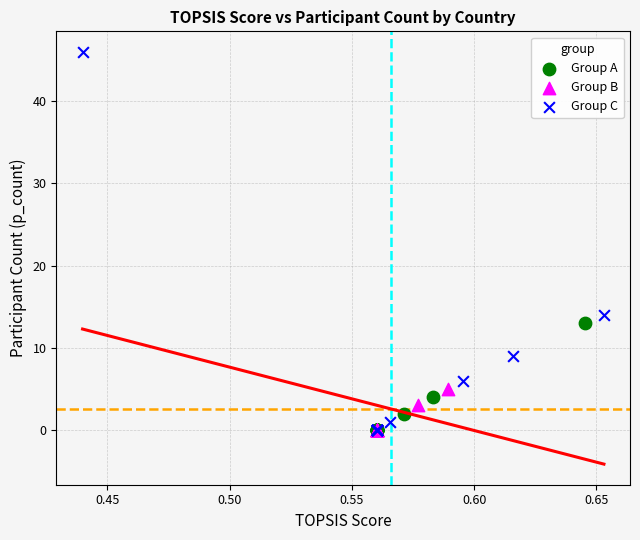

Which series has the largest Y range (max minus min)?

Group C